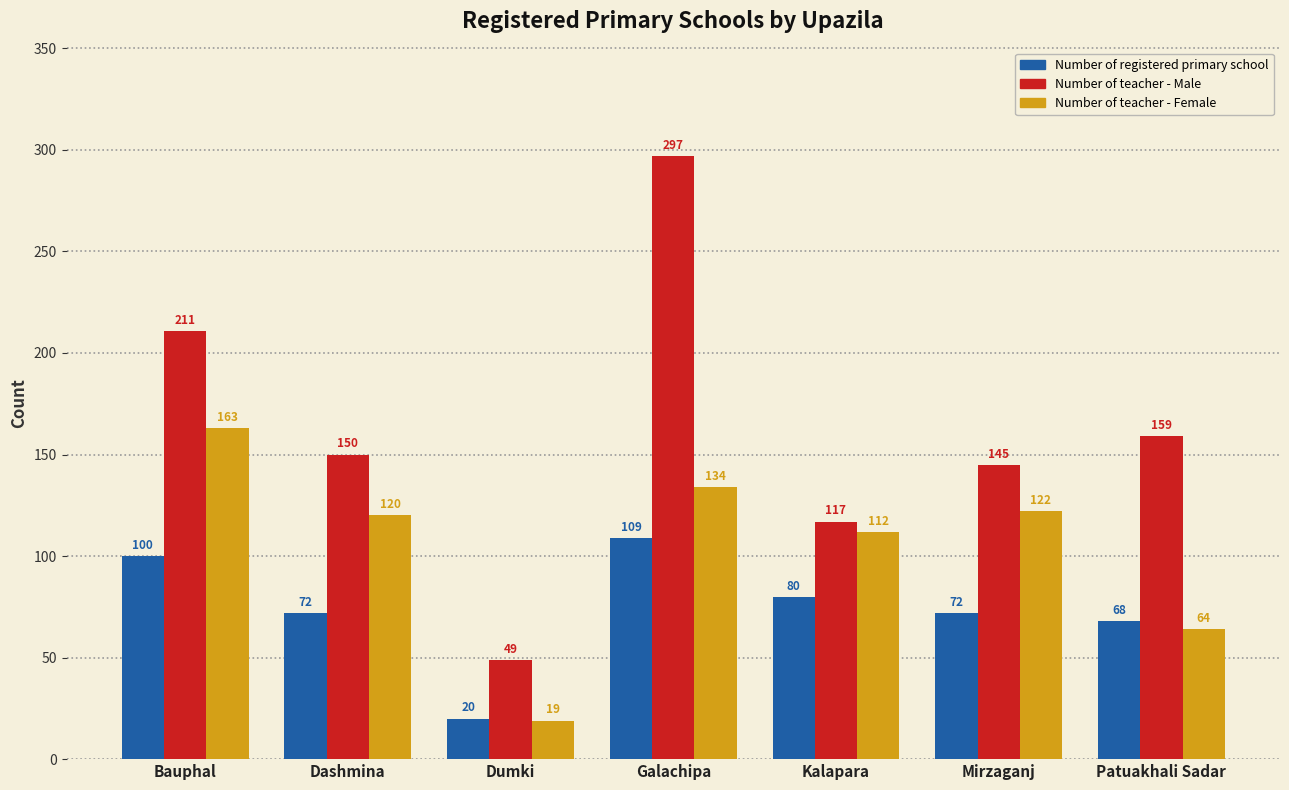

Rank the series at Kalapara from highest to lowest value.

Number of teacher - Male, Number of teacher - Female, Number of registered primary school